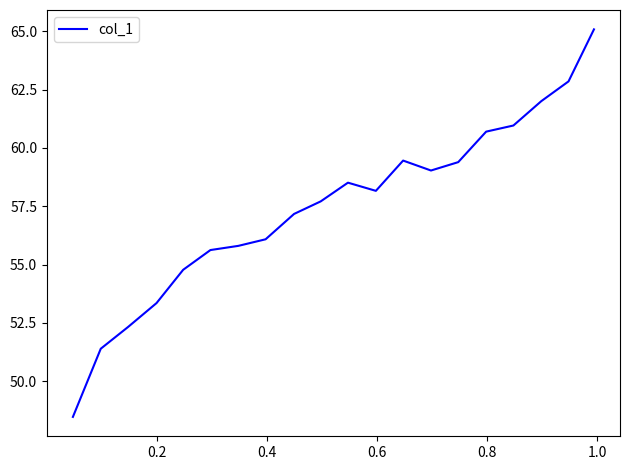

What is the smallest value displayed?

48.5